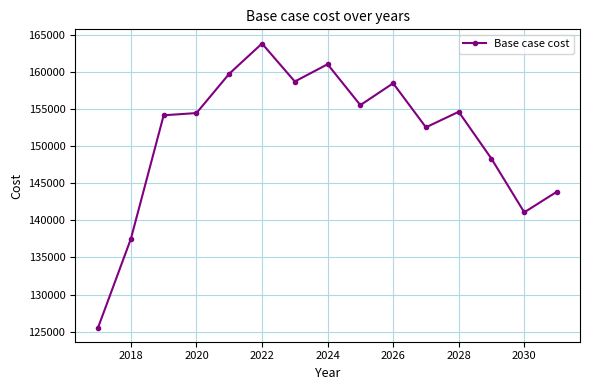

What is the sum of all values?

2269315.4